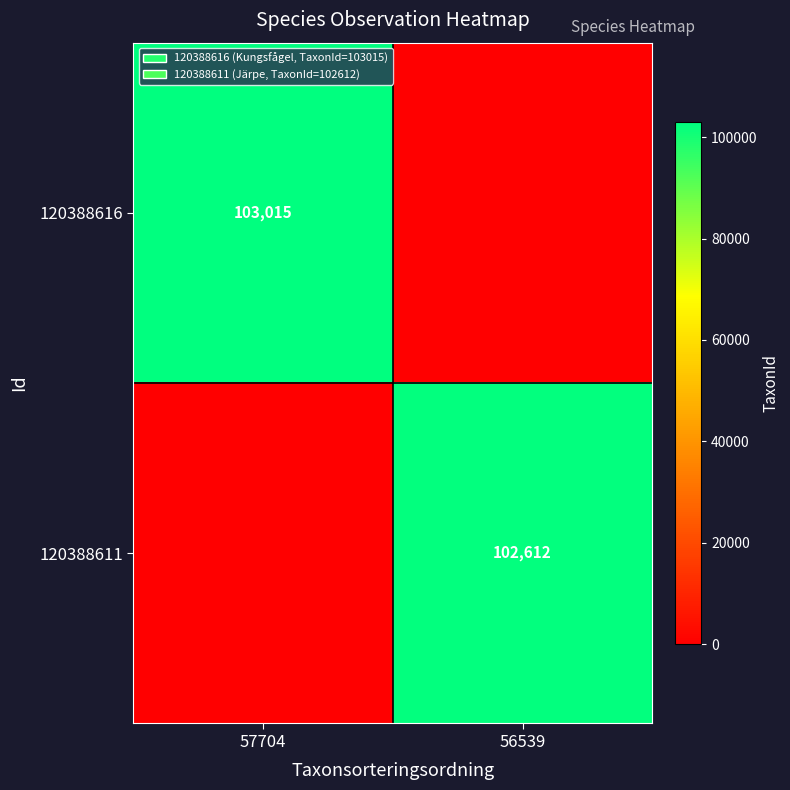

The value of 120388611 at 56539 is 102612. True or false?

True